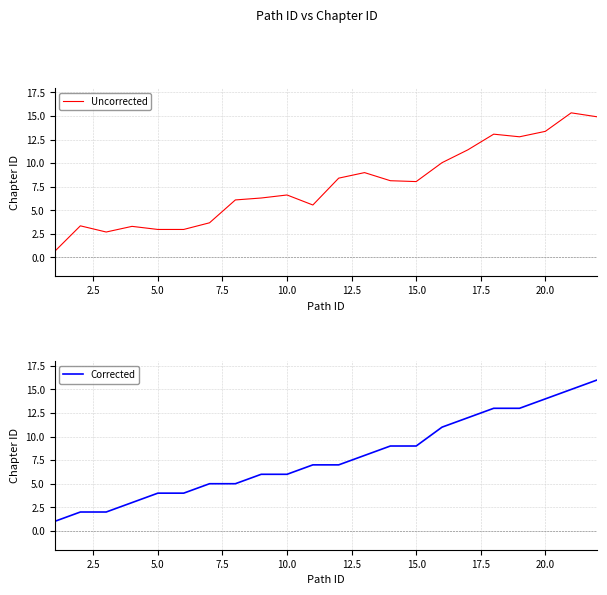

What is the maximum value for Uncorrected?

15.3